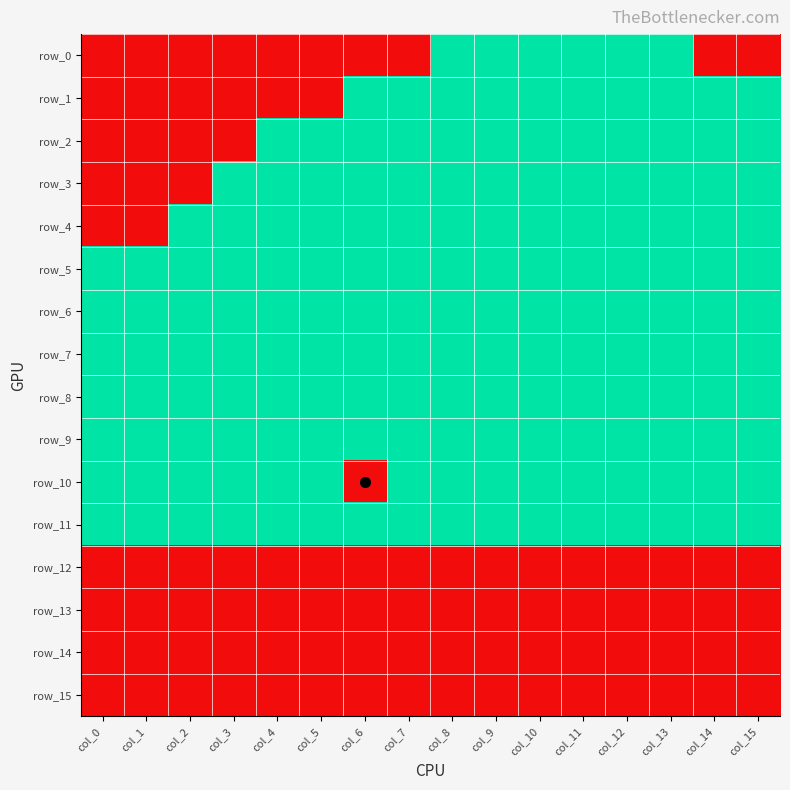

Which series has the widest spread of values?

row_0